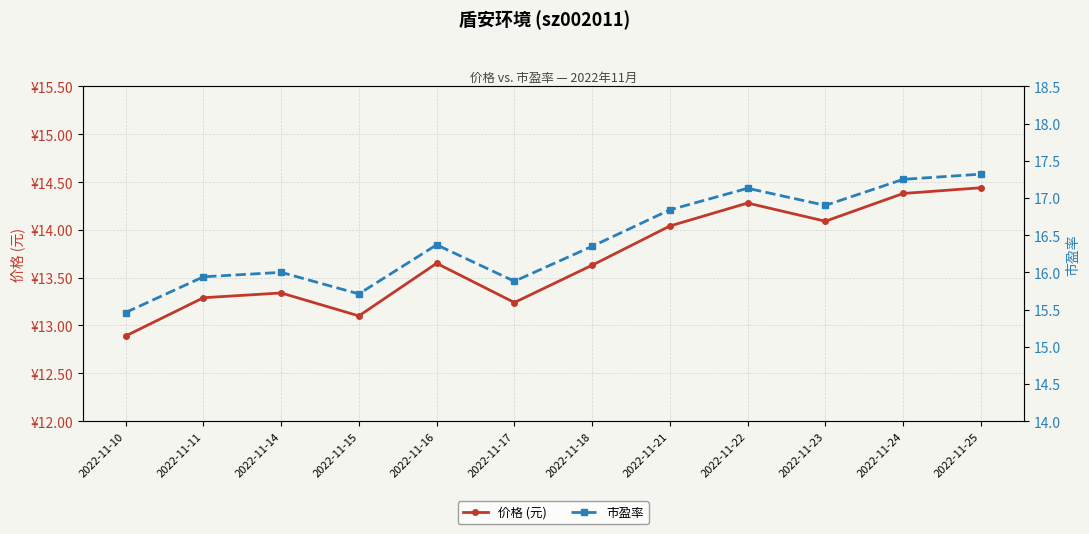

The 价格 (元) series shows 14.4 at 2022-11-25. True or false?

True